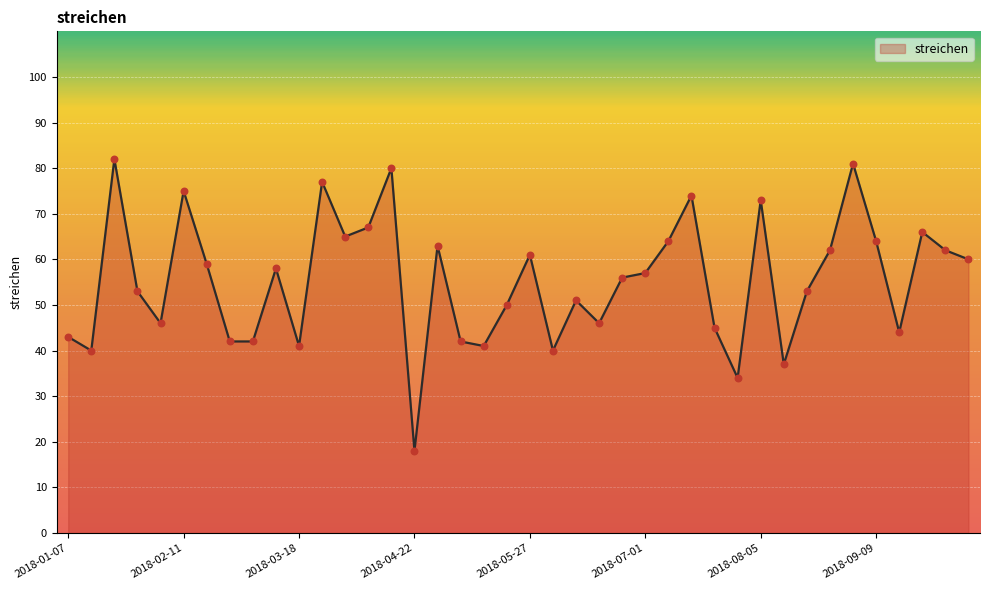

What is the difference between the maximum and minimum values?

64